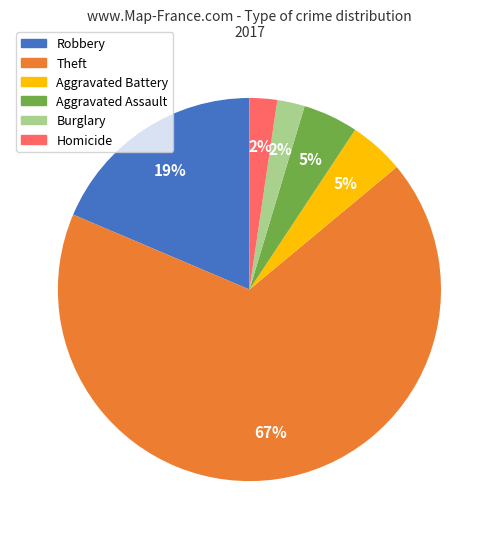

Does any single category account for the majority?

Yes